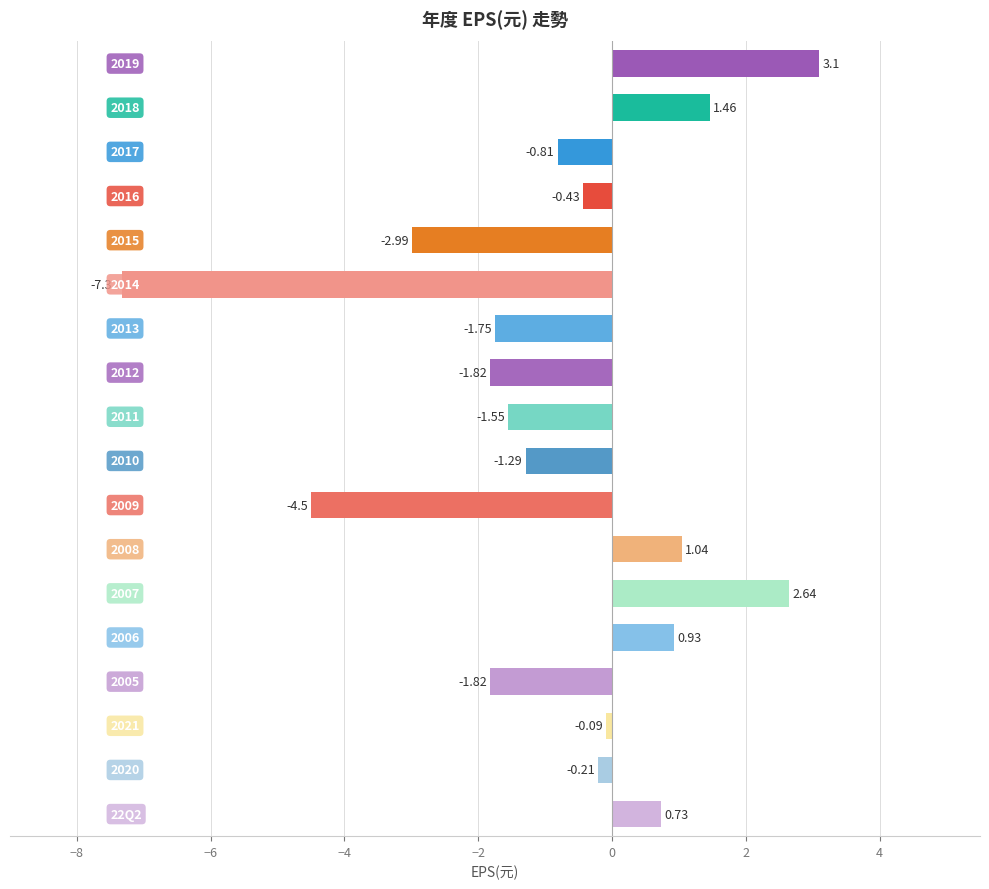

What is the difference between the second highest and minimum values?

10.0